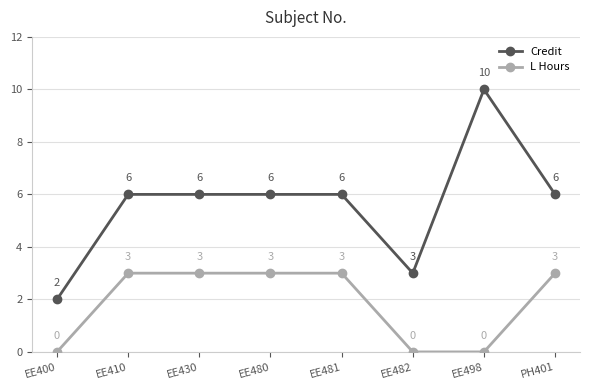

Is the value of Credit at EE400 greater than the value of L Hours at EE481?

No